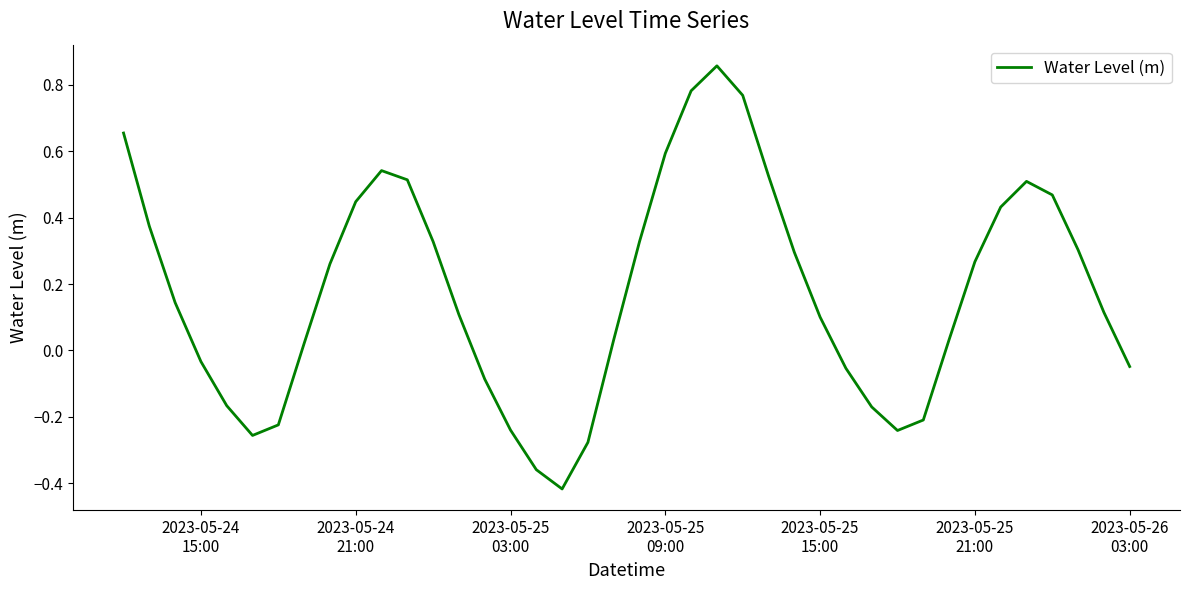

What is the difference between the maximum and minimum values?

1.3